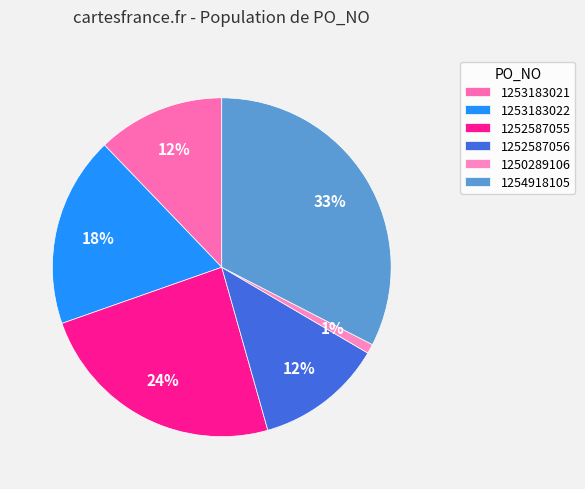

What is the smallest slice in the pie chart?

1250289106